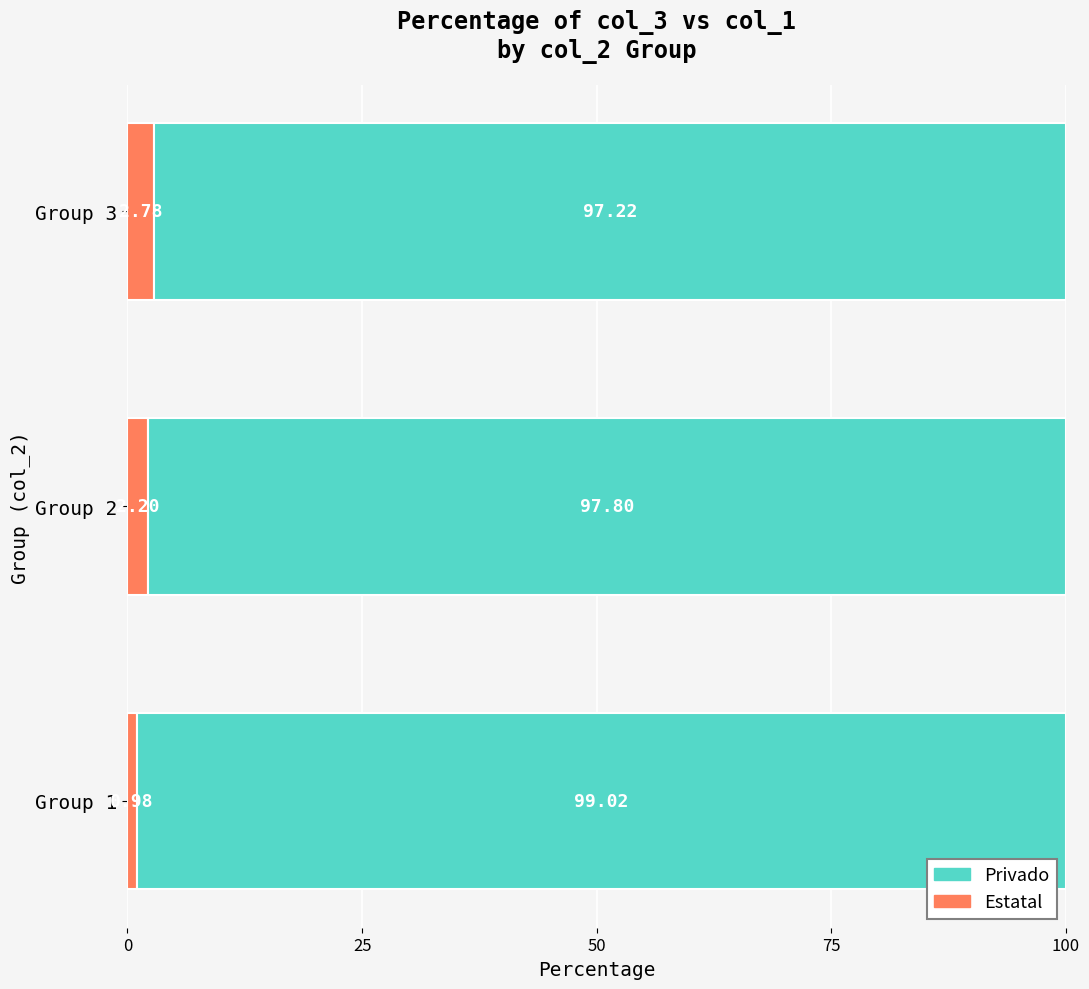

Rank the categories by Estatal value from lowest to highest.

Group 1, Group 2, Group 3